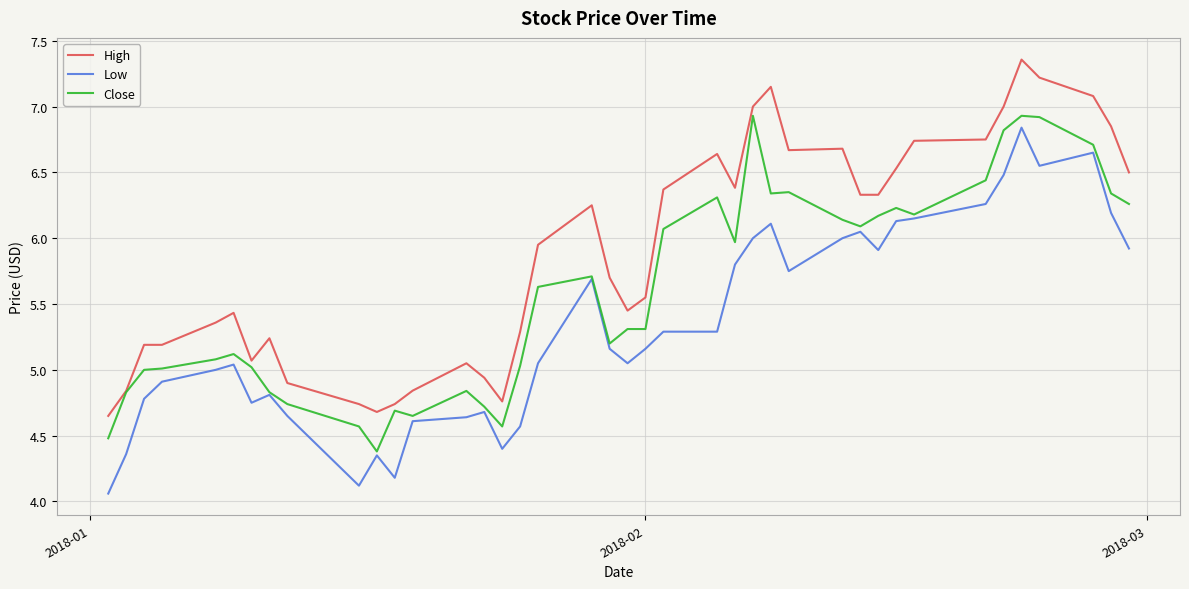

Rank the series by their average value, from highest to lowest.

High, Close, Low